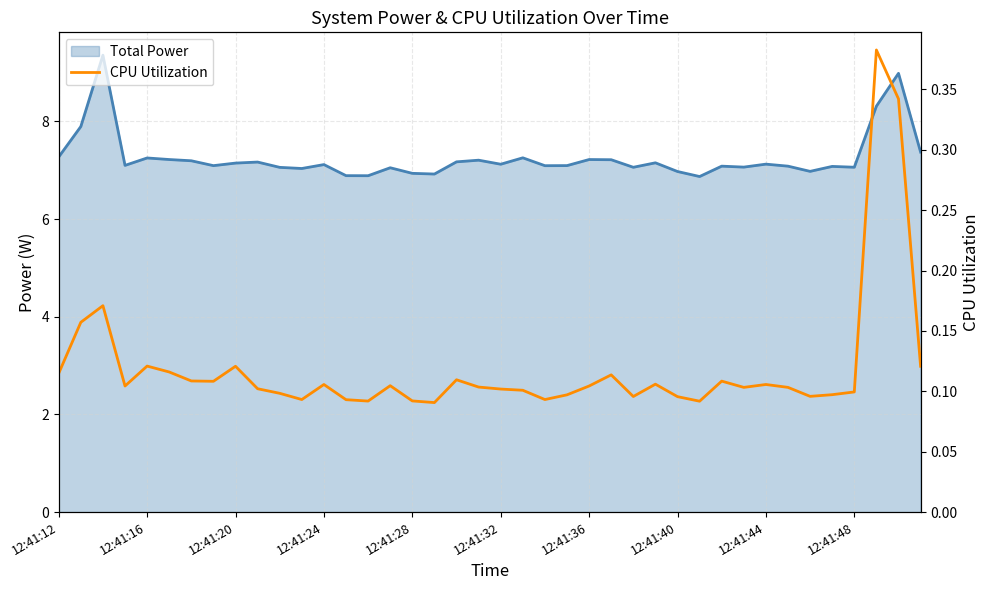

Is it true that CPU Utilization equals 0.1 at 11?

False